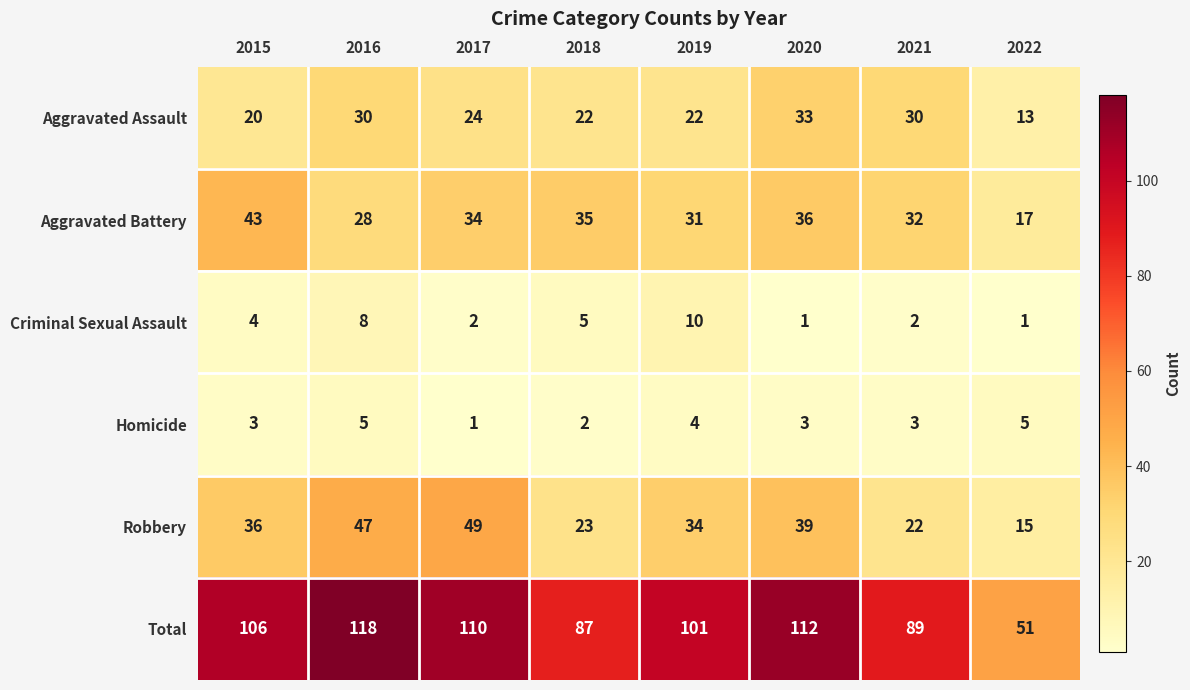

At which category is the sum across all series the highest?

2016